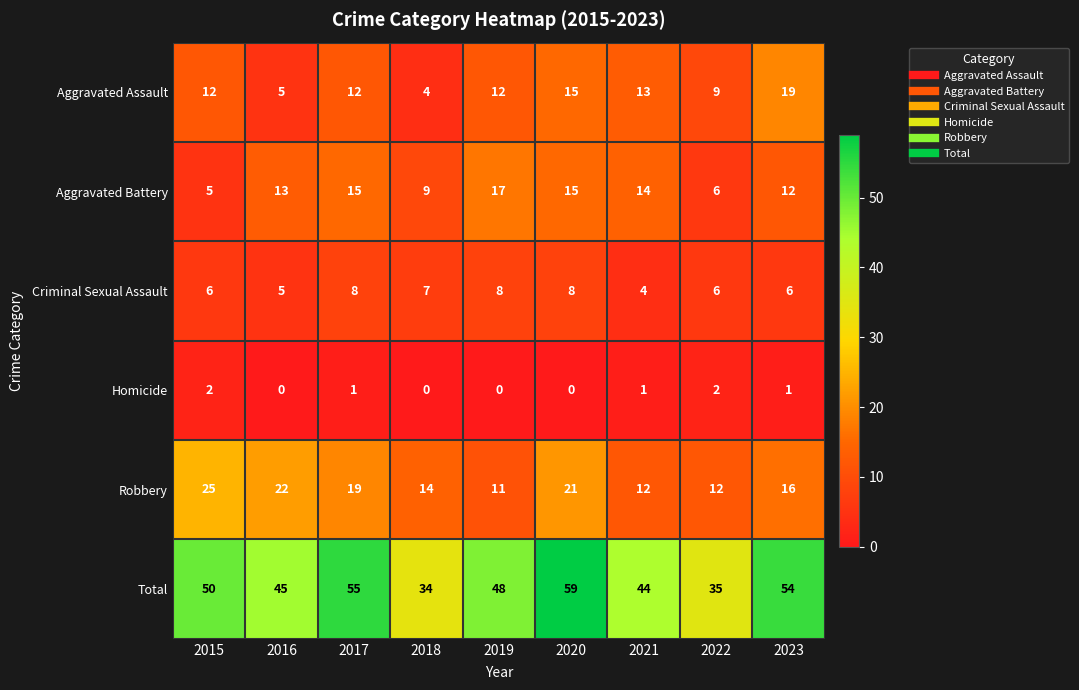

List the series in order of their peak value, lowest first.

Homicide, Criminal Sexual Assault, Aggravated Battery, Aggravated Assault, Robbery, Total